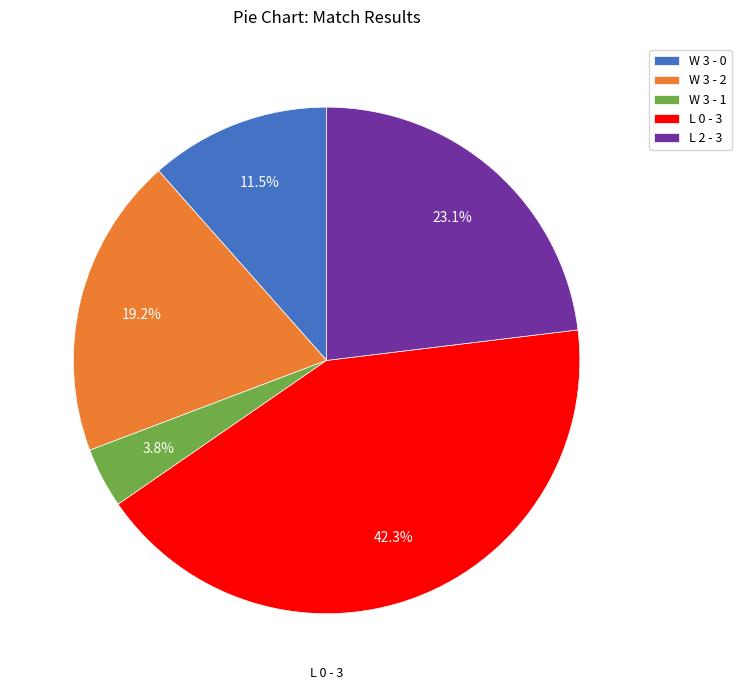

Which slice is the smallest?

W 3 - 1